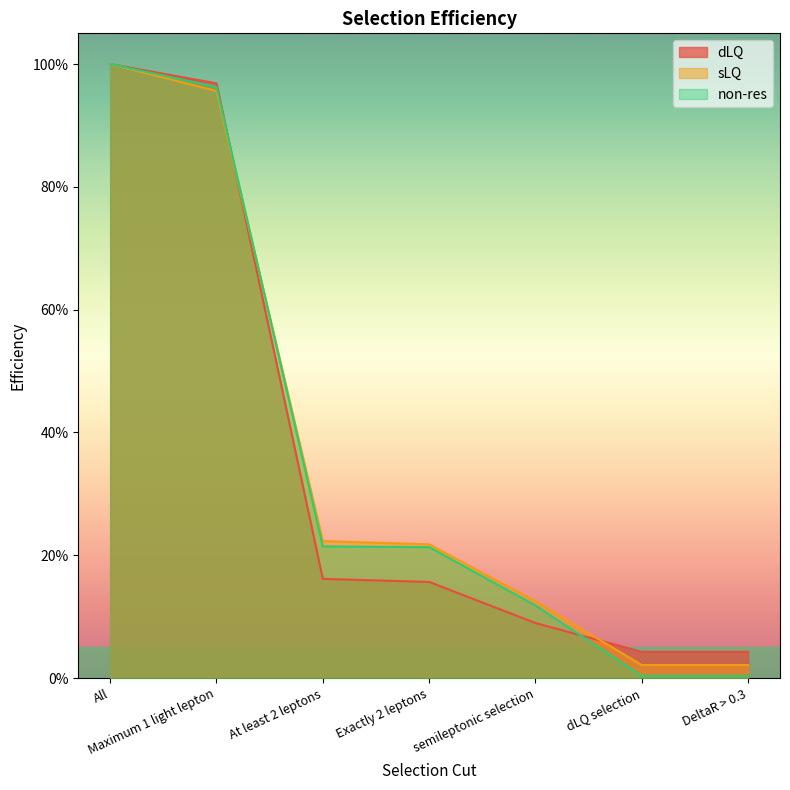

True or false: dLQ has more than 2 points higher than both neighbors.

False